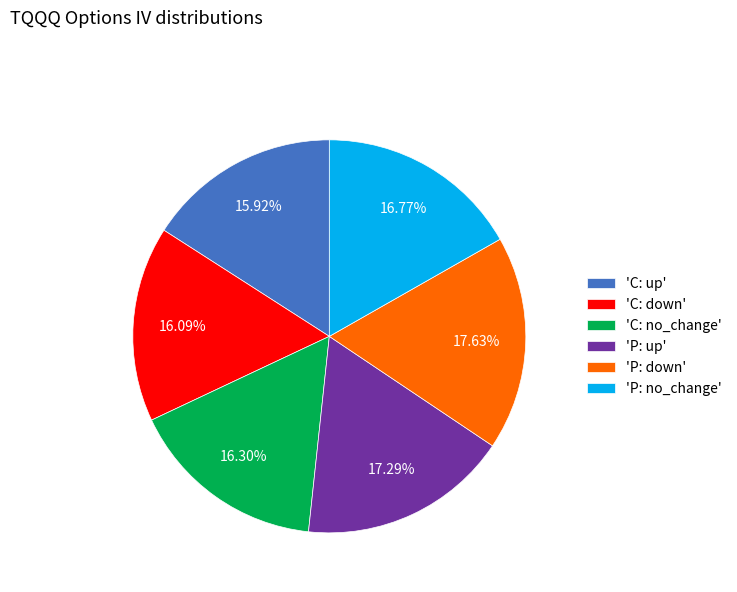

Between 'C: down' and 'P: down', which is larger?

'P: down'